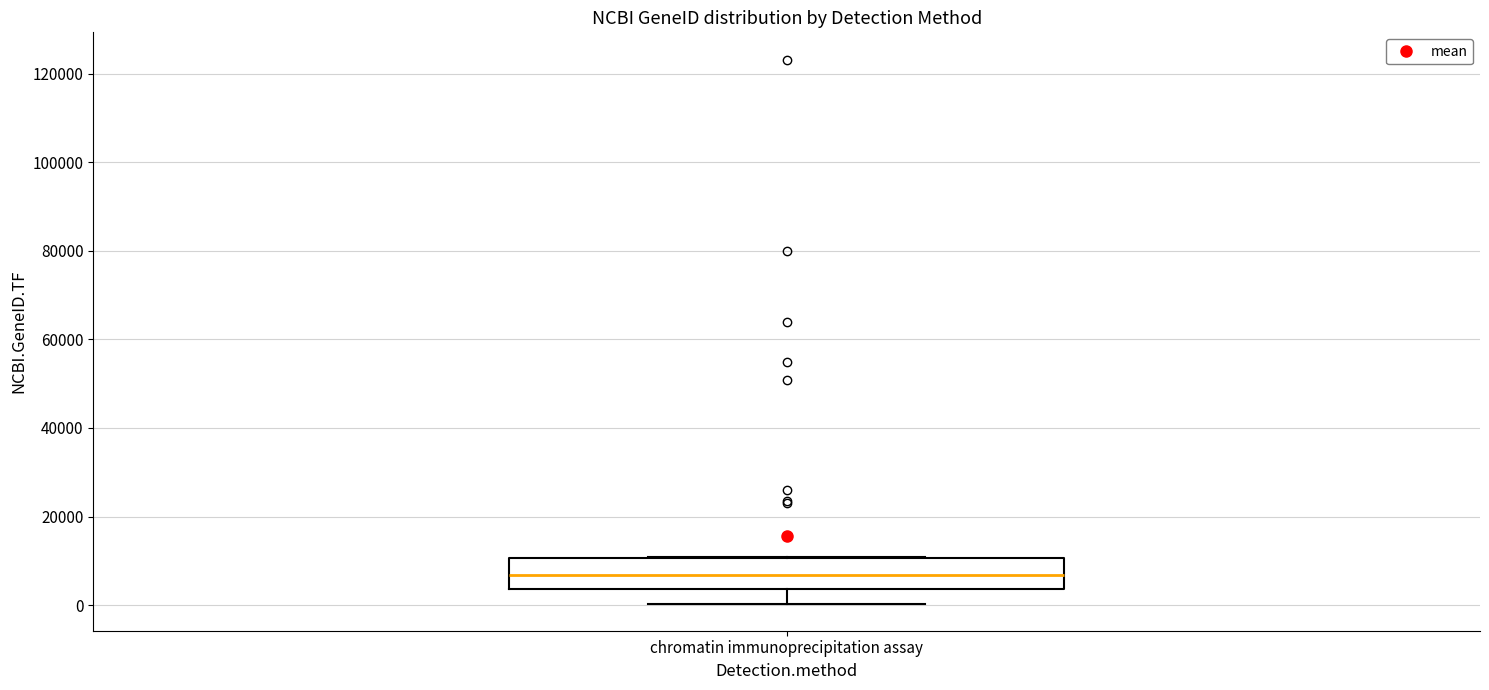

Where does the median line of the box for chromatin immunoprecipitation assay sit on the y-axis? The values are not printed on the chart, so give them approximately, as read against the axis.

6000